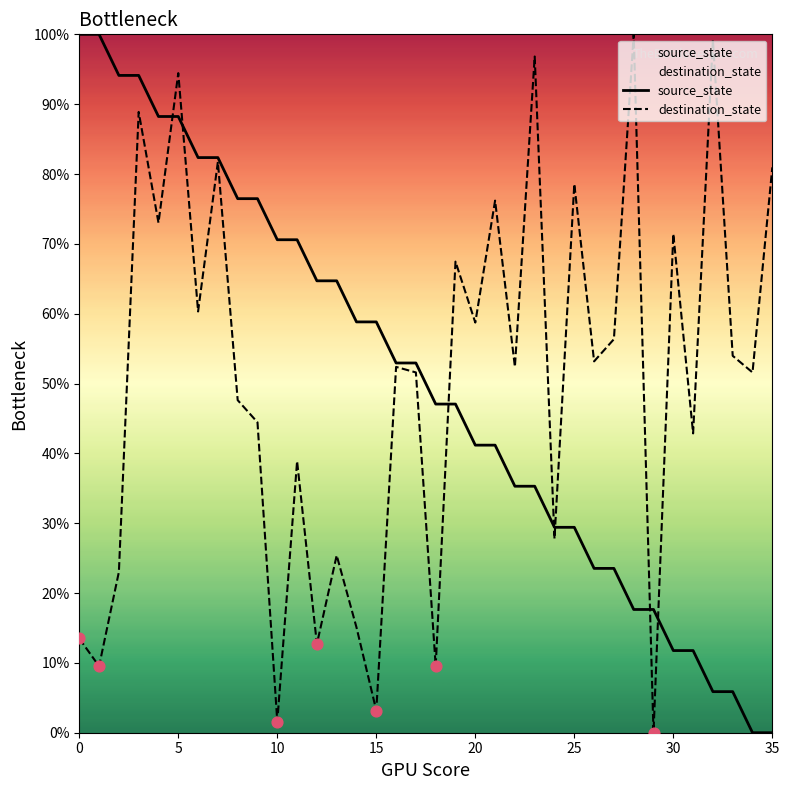

Which series has the largest total across all categories?

destination_state